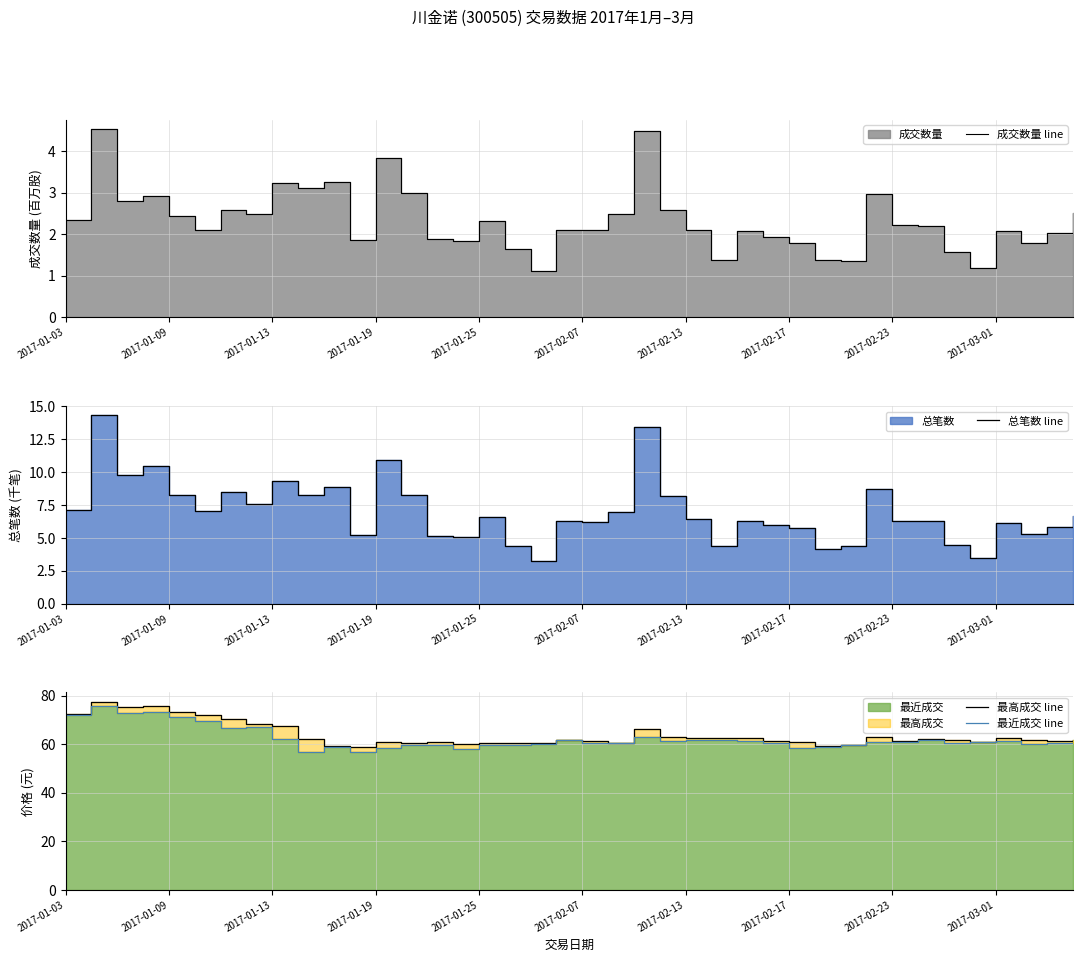

Where does the 最高成交 line series first go above 61?

2017-01-03